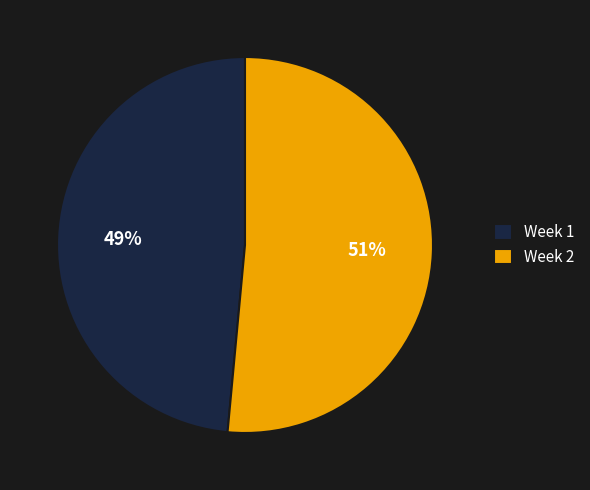

To the nearest percent, what is the average slice percentage?

50%